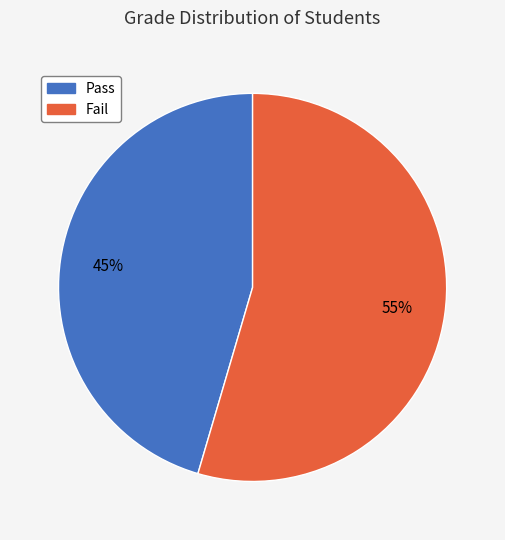

Is the sum of Pass and Fail greater than half?

Yes